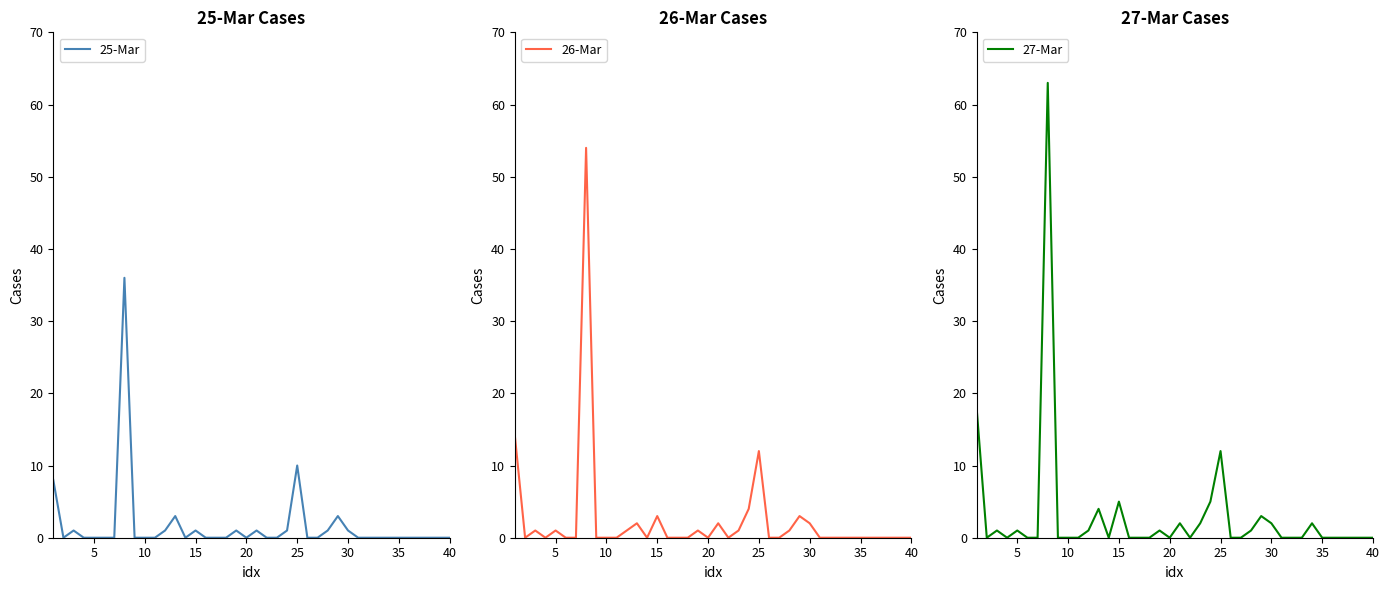

What is the maximum value for 25-Mar?

36